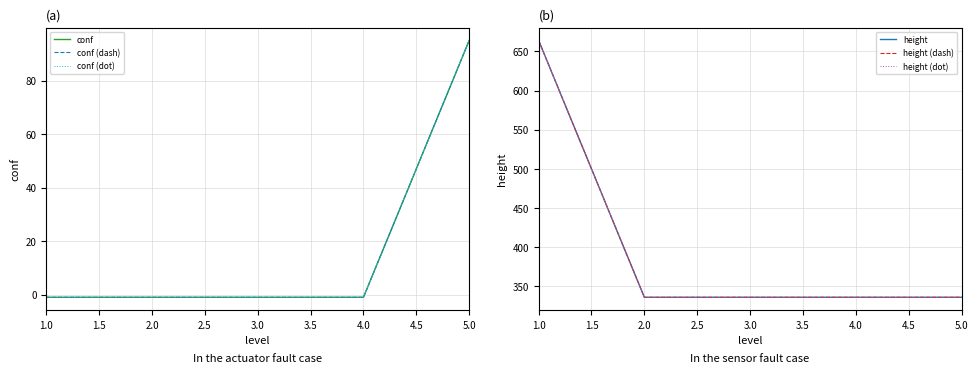

What is the maximum value shown in the chart?

664